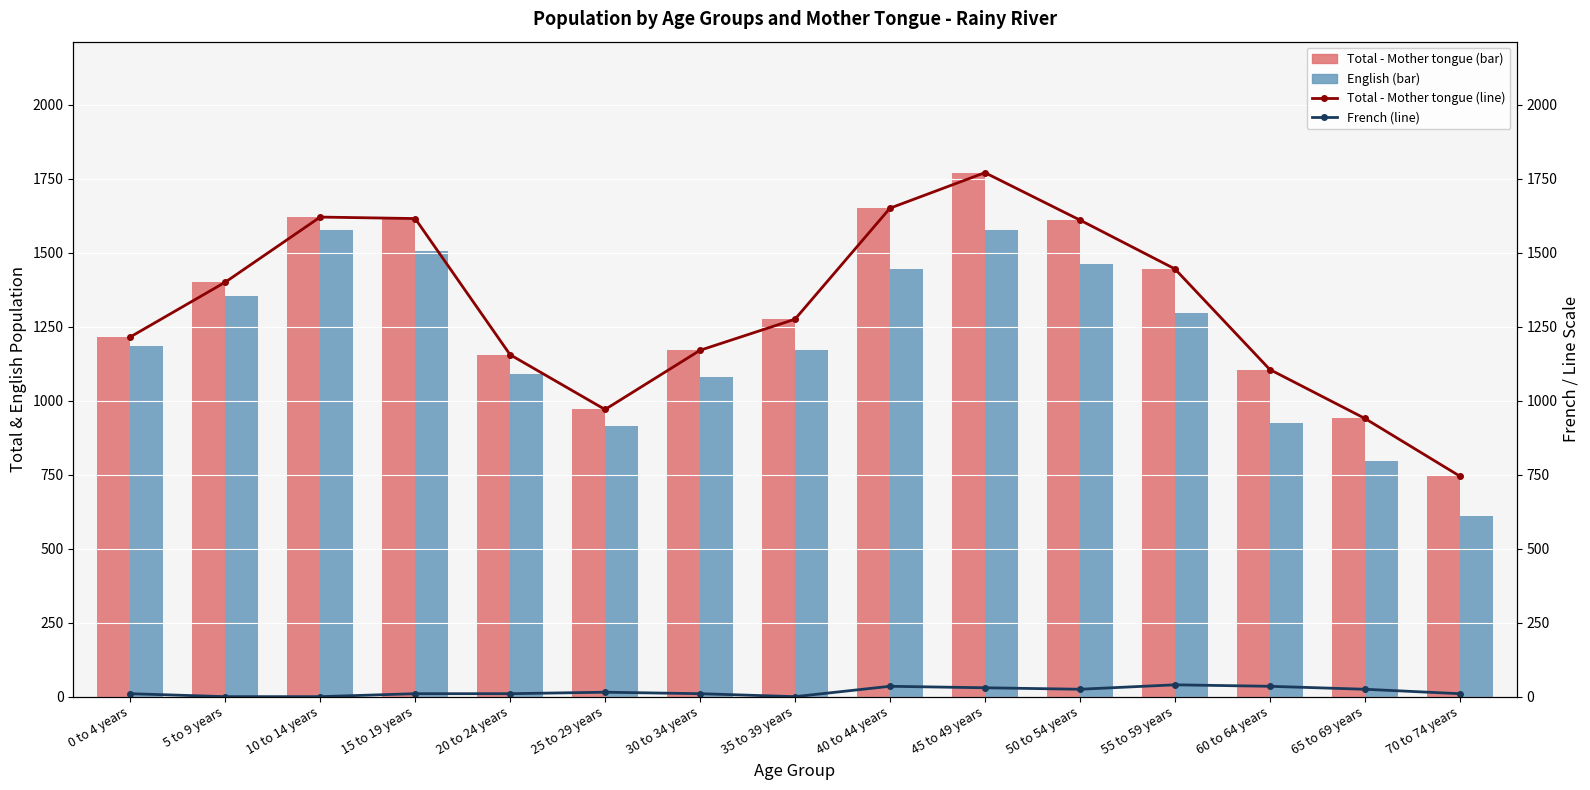

Is the value of French (line) at 45 to 49 years greater than the value of Total - Mother tongue (line) at 25 to 29 years?

No